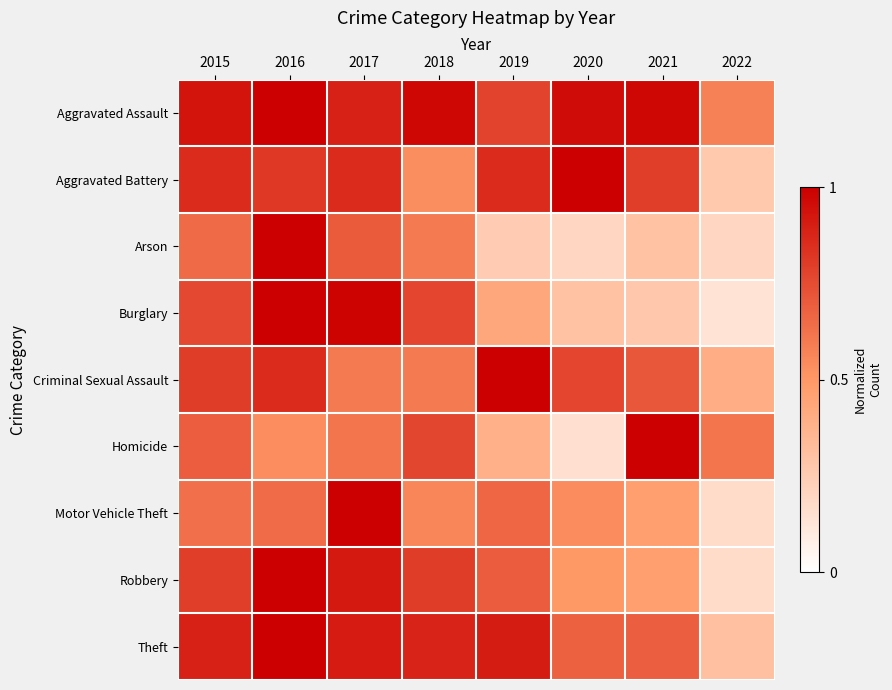

Between 2022 and 2017, which is larger?

2017